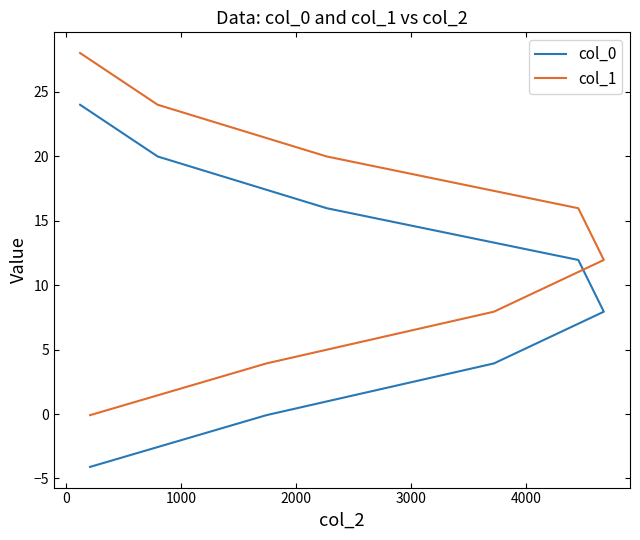

How many values in the col_1 series are below 15?

4